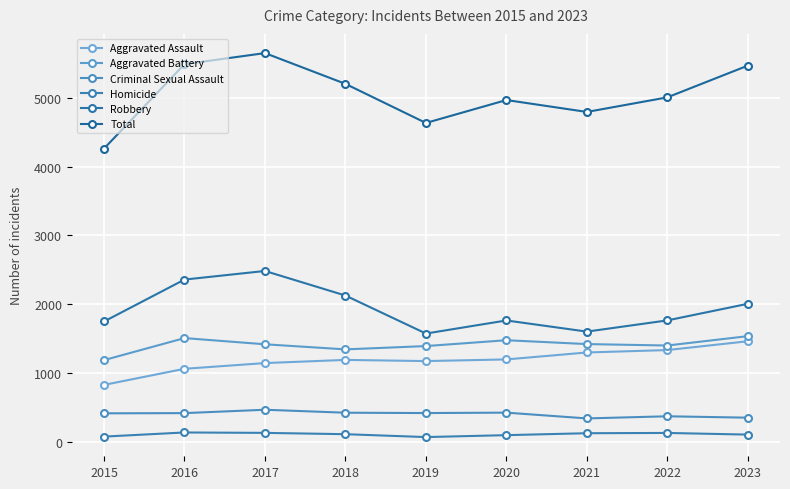

Does the chart display data point markers on the line(s)?

Yes